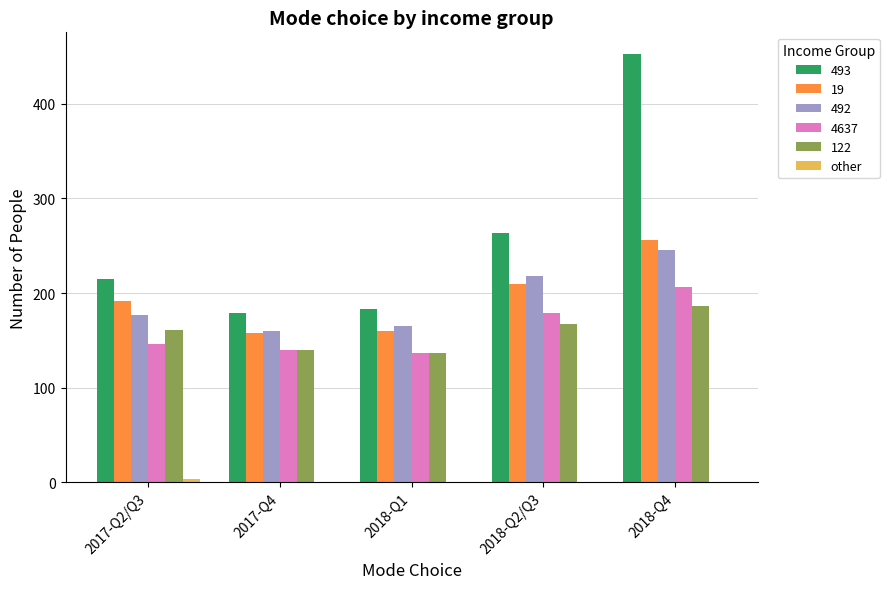

Which label corresponds to the largest value in the chart?

2018-Q4